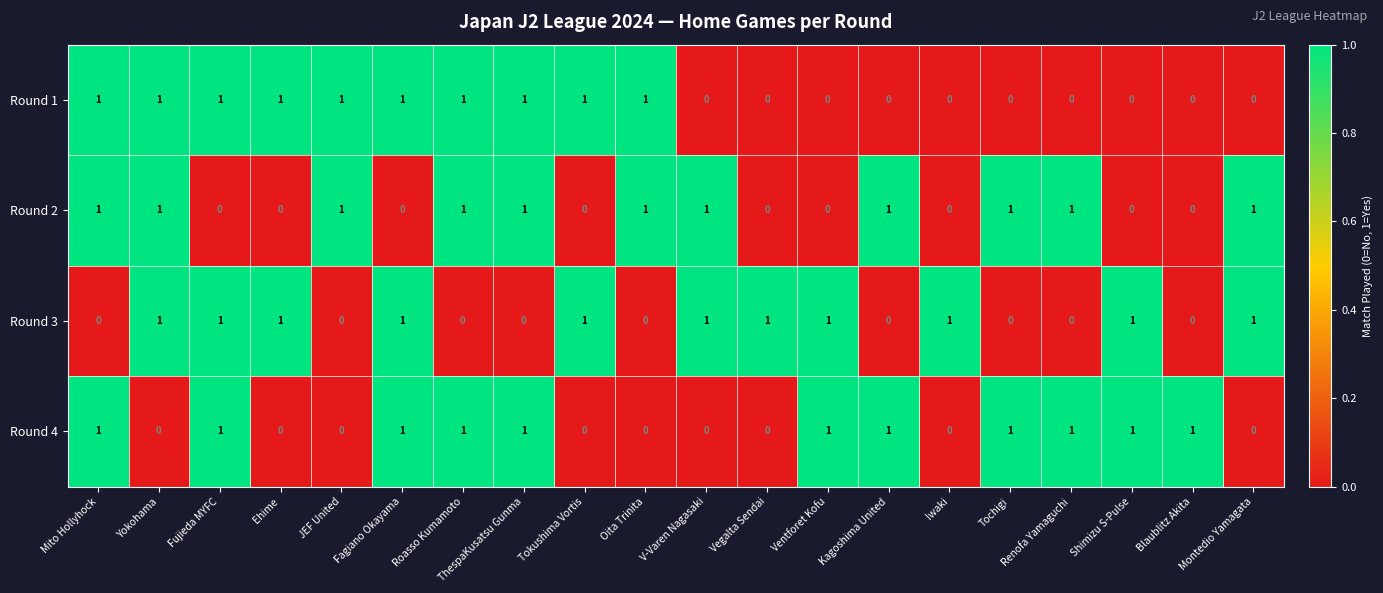

Is it true that Round 4 equals 0 at Vegalta Sendai?

True